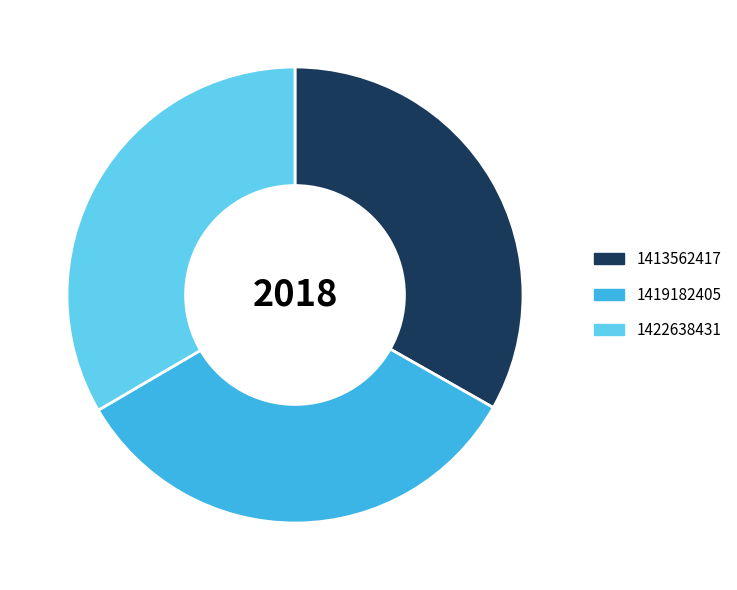

Is it true that 1419182405 is 45% of the pie?

False